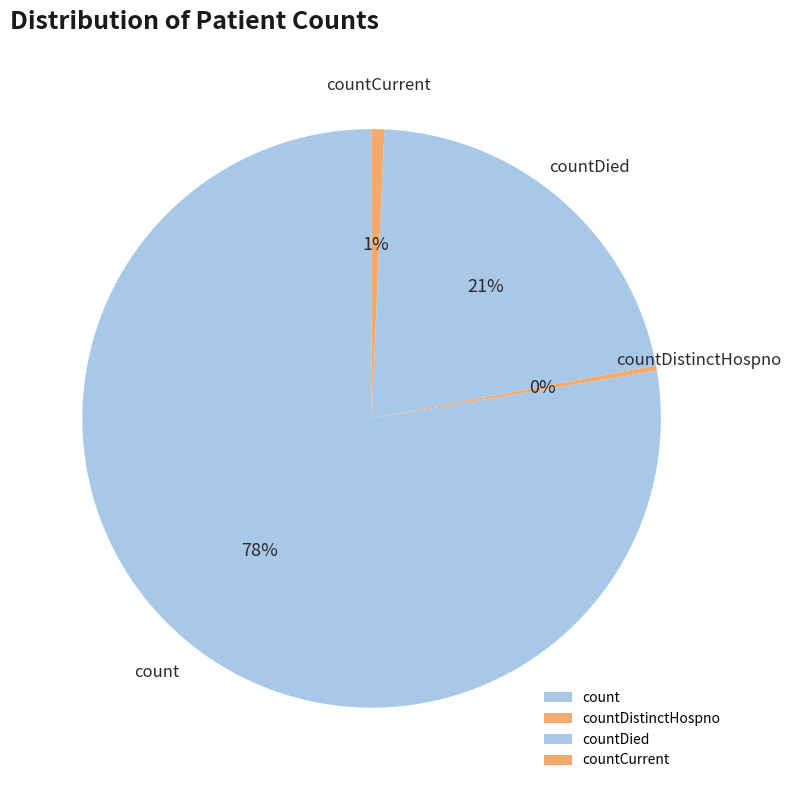

To the nearest percent, what percentage of the pie is count?

78%